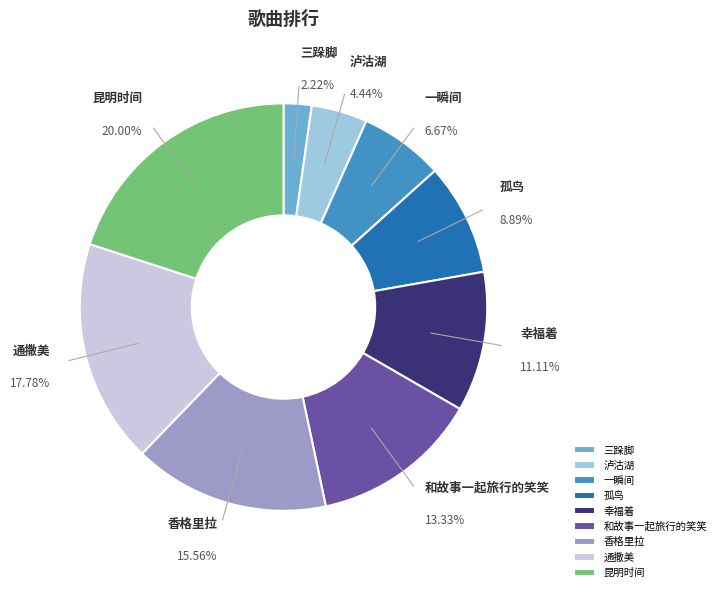

Between 昆明时间 and 香格里拉, which is larger?

昆明时间